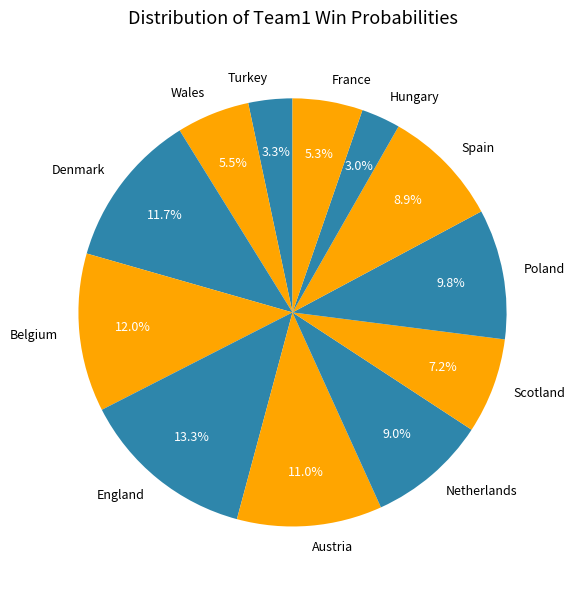

What percentage is the Netherlands slice, to the nearest percent?

9%